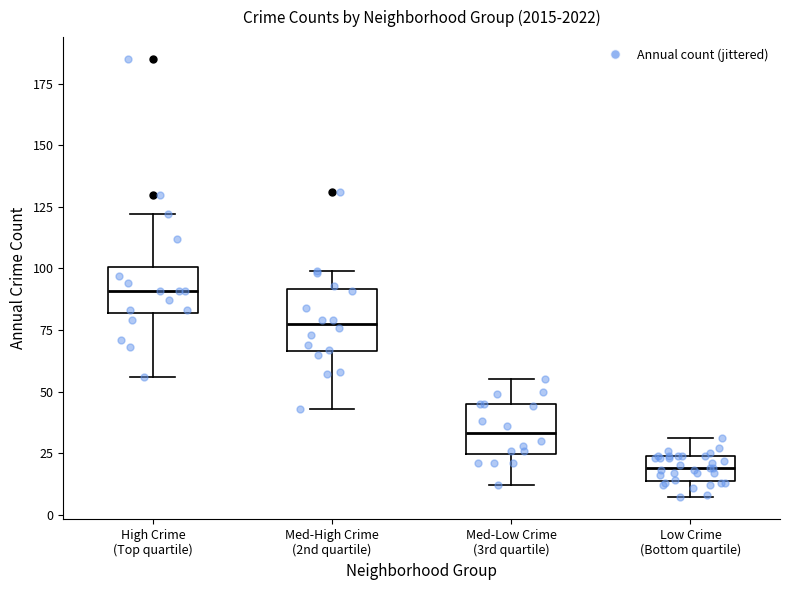

Where is the lower edge of the box for Med-Low Crime (3rd quartile) on the y-axis? The values are not printed on the chart, so give them approximately, as read against the axis.

25